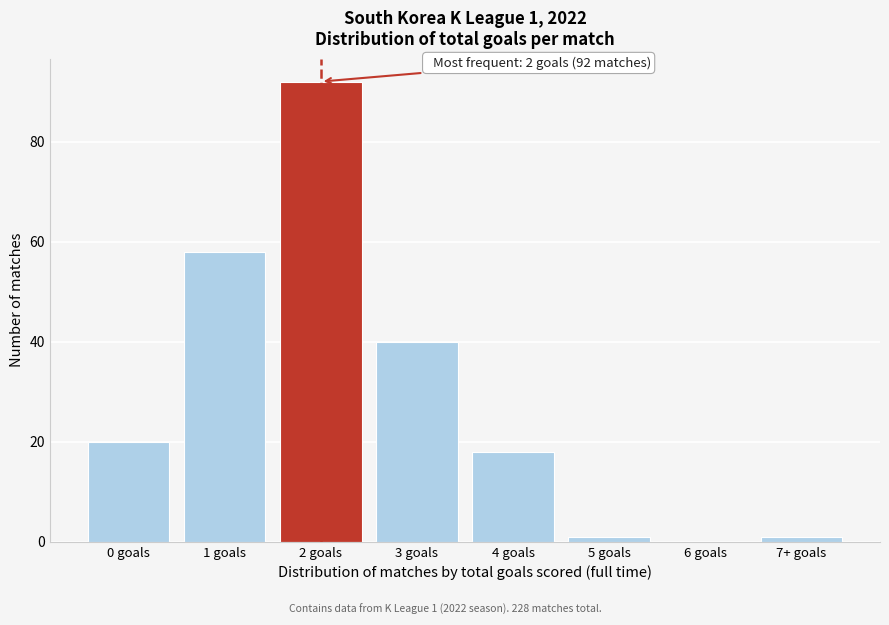

Reading left to right, extract all data points from this chart.

0 goals=20	1 goals=58	2 goals=92	3 goals=40	4 goals=18	5 goals=1	6 goals=0	7+ goals=1